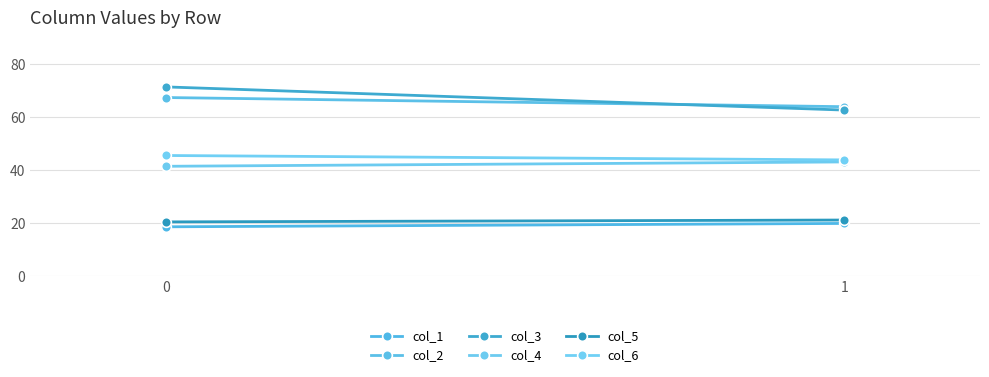

What value does the col_2 series have at 0?

67.3